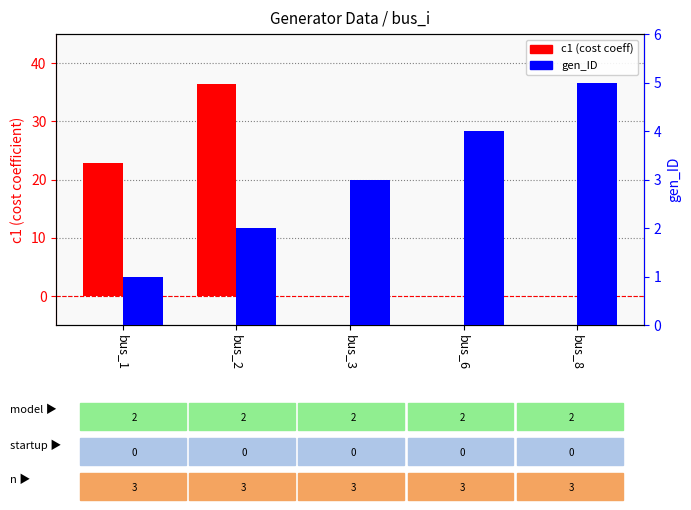

Which has a higher value, bus_2 or bus_1?

bus_2